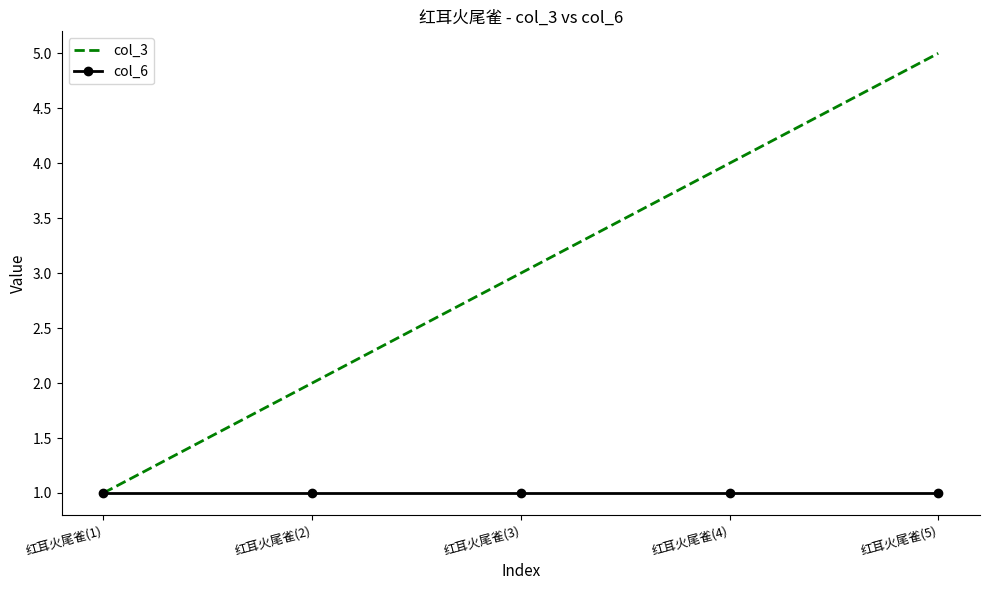

Rank the series by their average value, from lowest to highest.

col_6, col_3